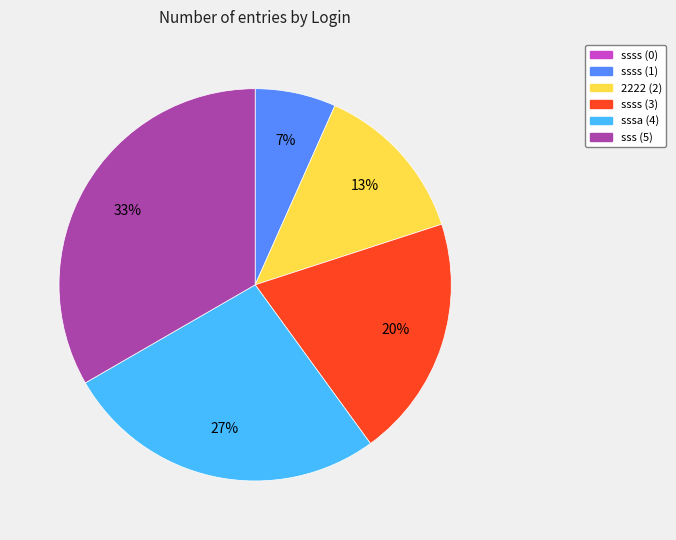

What is the ratio of the value at 2222 (2) to the value at sssa (4)?

0.5